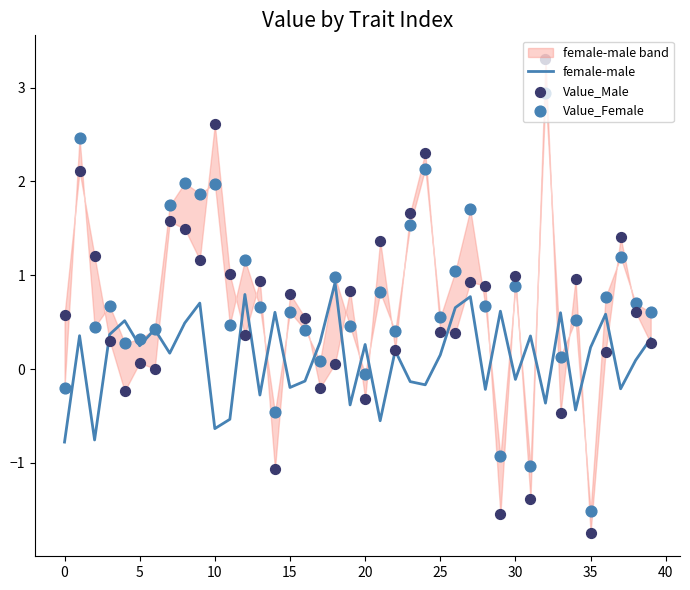

Which series reaches the minimum Y coordinate?

Value_Male